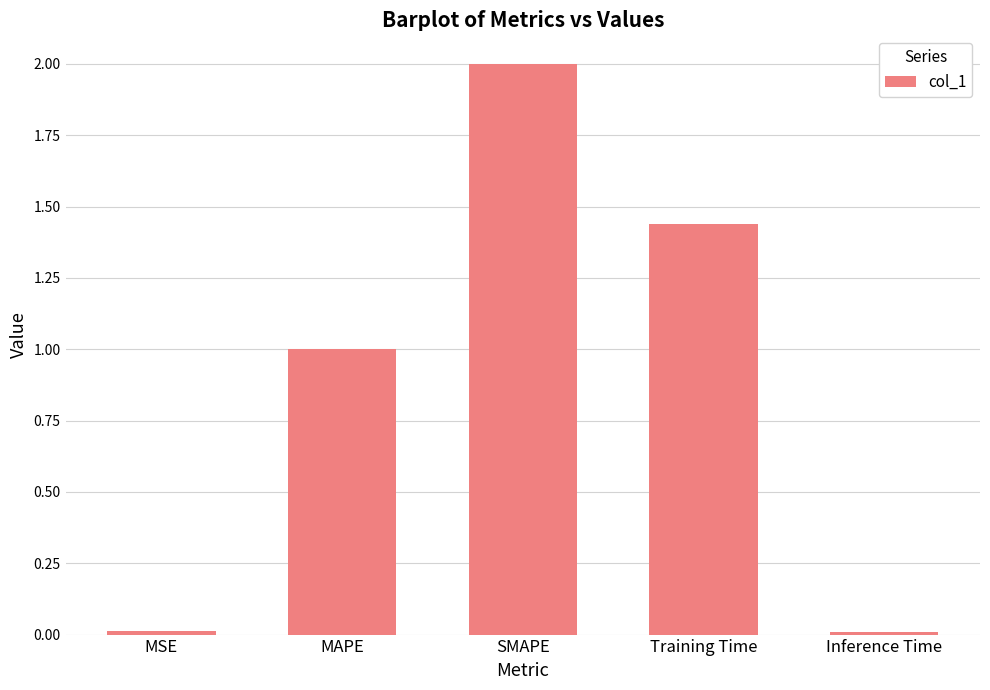

What value does the data have at MAPE?

1.0